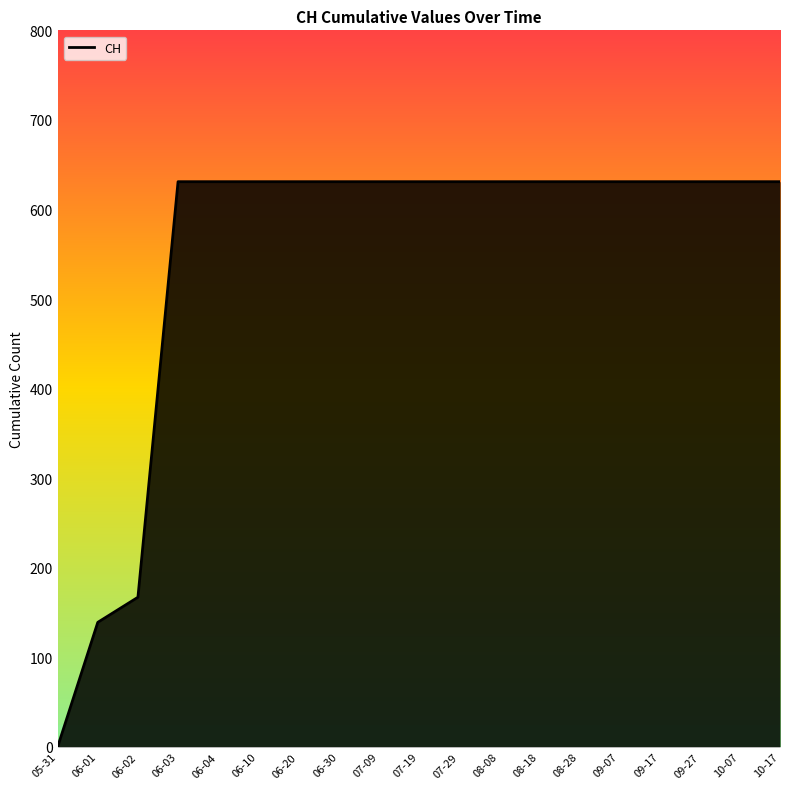

Approximately how many times larger is the value at 08-28 compared to 06-10?

1.0